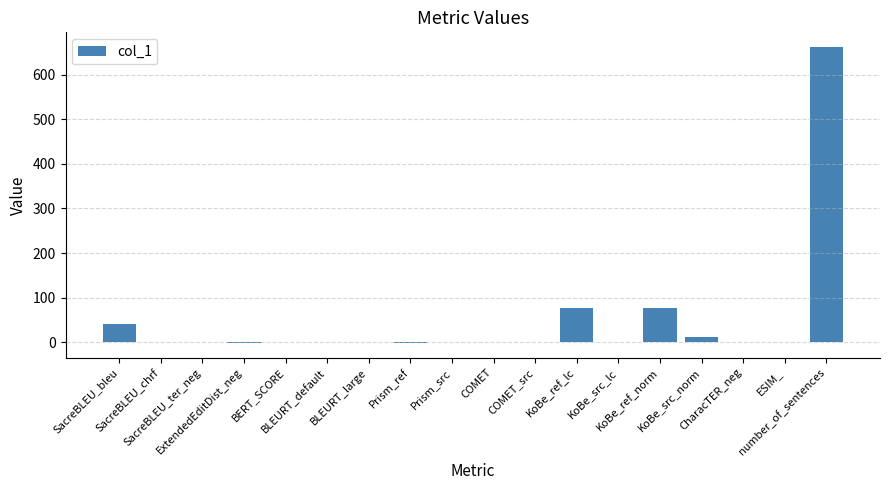

What is the average value?

48.3